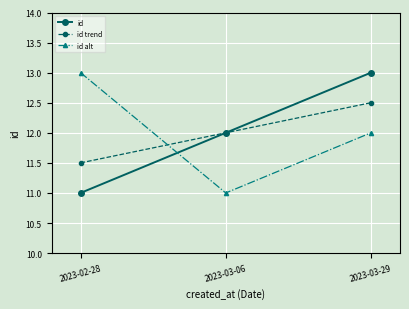

What is the approximate value of id alt at 2023-03-06?

11.0